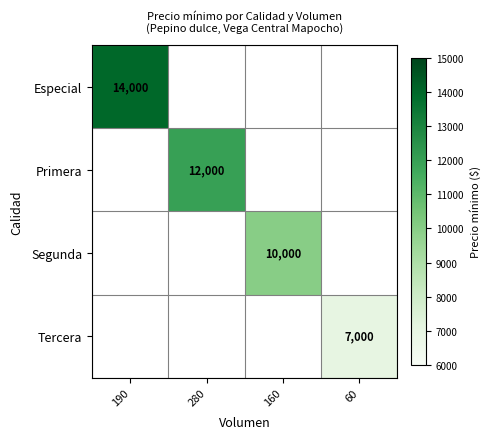

The value of Segunda at 160 is 10000. True or false?

True